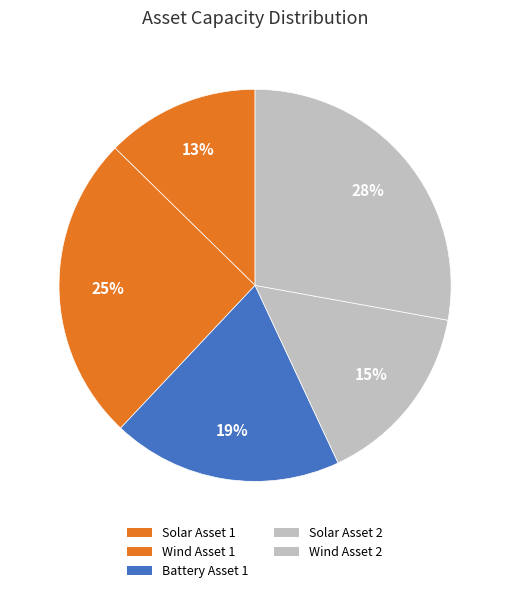

To the nearest percent, what portion does Wind Asset 1 represent?

25%